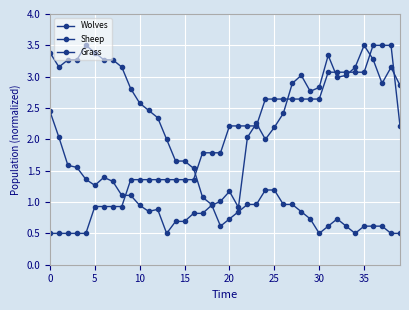

How many lines are shown in the chart?

3